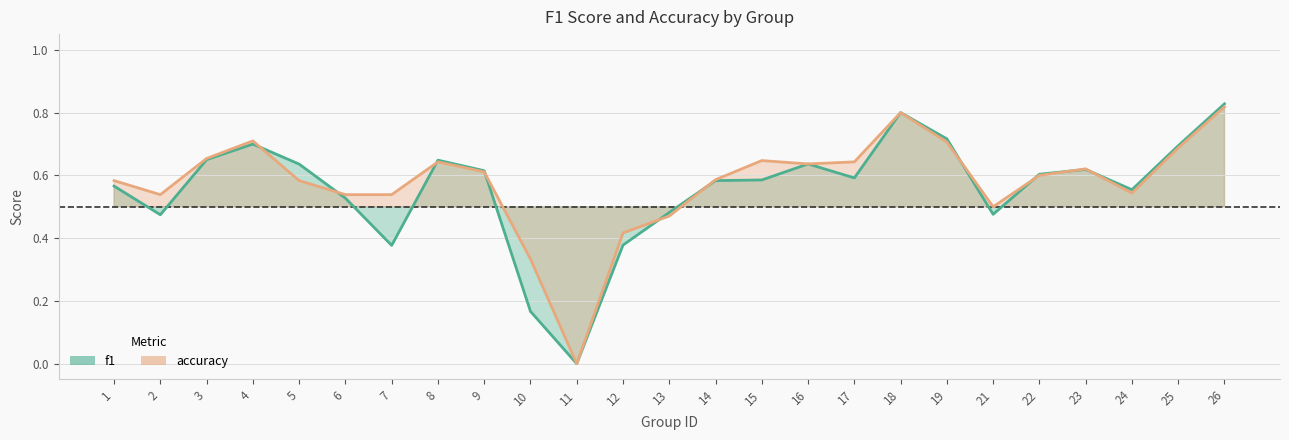

What is the total value across all series at 19?

1.4